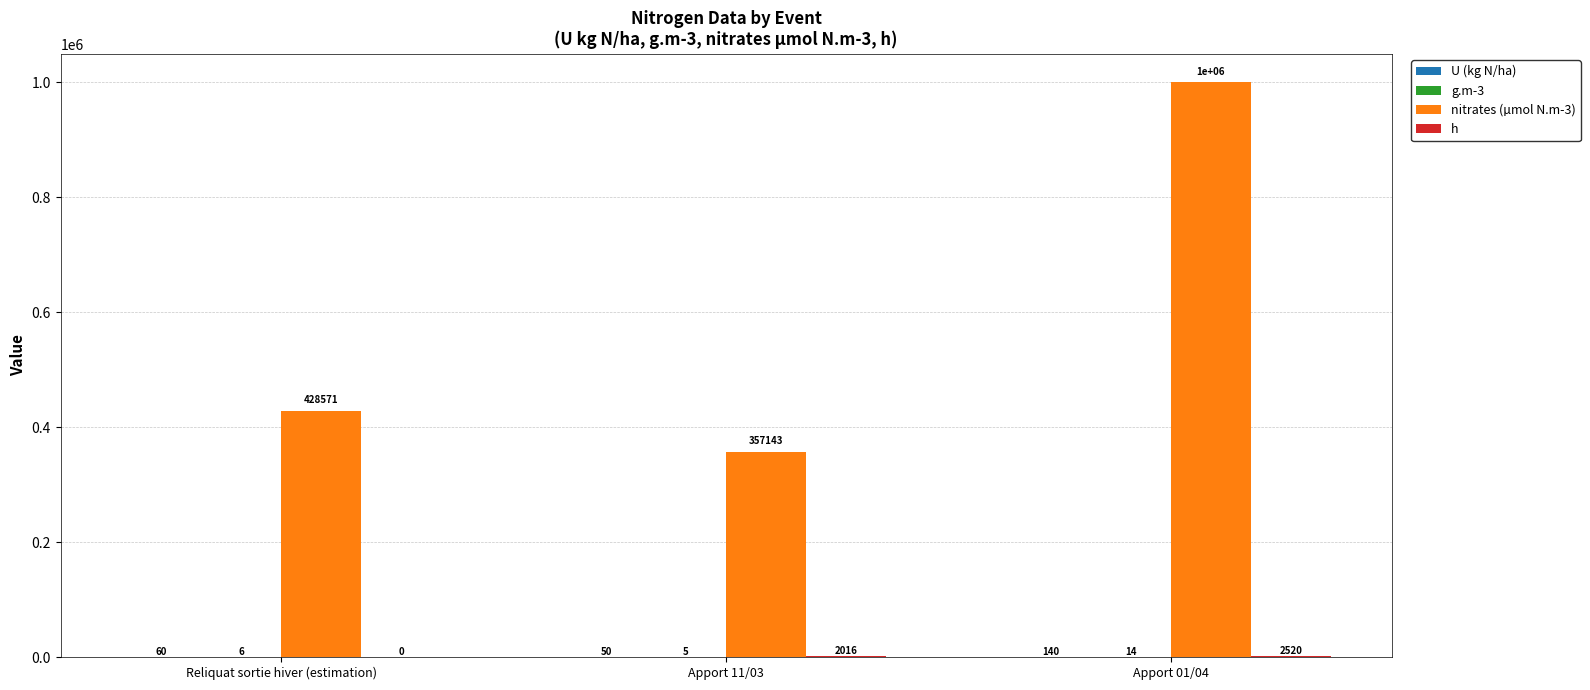

The nitrates (µmol N.m-3) series shows 98574.3 at Apport 11/03. True or false?

False